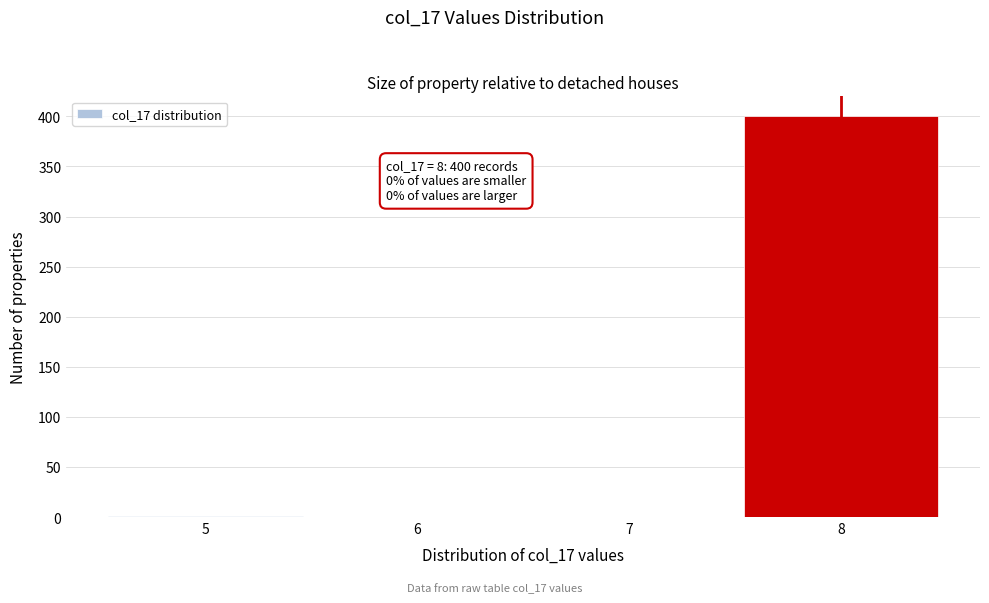

Which range on the x-axis has the tallest bar?

7.5 to 8.5